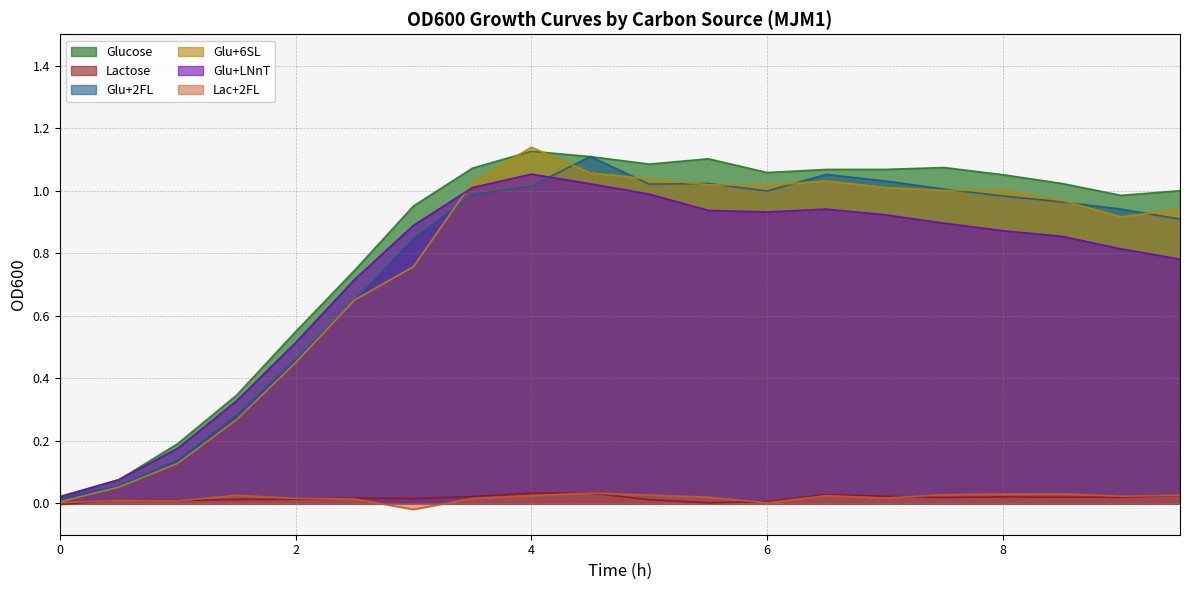

Reading left to right, what are all the values shown in this chart?

Glucose: 0.0	0.1	0.2	0.3	0.5	0.7	1.0	1.1	1.1	1.1	1.1	1.1	1.1	1.1	1.1	1.1	1.1	1.0	1.0	1.0
Lactose: -0.0	0.0	0.0	0.0	0.0	0.0	0.0	0.0	0.0	0.0	0.0	0.0	0.0	0.0	0.0	0.0	0.0	0.0	0.0	0.0
Glu+2FL: 0.0	0.1	0.1	0.3	0.5	0.6	0.8	1.0	1.0	1.1	1.0	1.0	1.0	1.1	1.0	1.0	1.0	1.0	0.9	0.9
Glu+6SL: 0.0	0.1	0.1	0.3	0.5	0.7	0.8	1.0	1.1	1.1	1.0	1.0	1.0	1.0	1.0	1.0	1.0	1.0	0.9	0.9
Glu+LNnT: 0.0	0.1	0.2	0.3	0.5	0.7	0.9	1.0	1.1	1.0	1.0	0.9	0.9	0.9	0.9	0.9	0.9	0.9	0.8	0.8
Lac+2FL: 0.0	0.0	0.0	0.0	0.0	0.0	-0.0	0.0	0.0	0.0	0.0	0.0	0.0	0.0	0.0	0.0	0.0	0.0	0.0	0.0